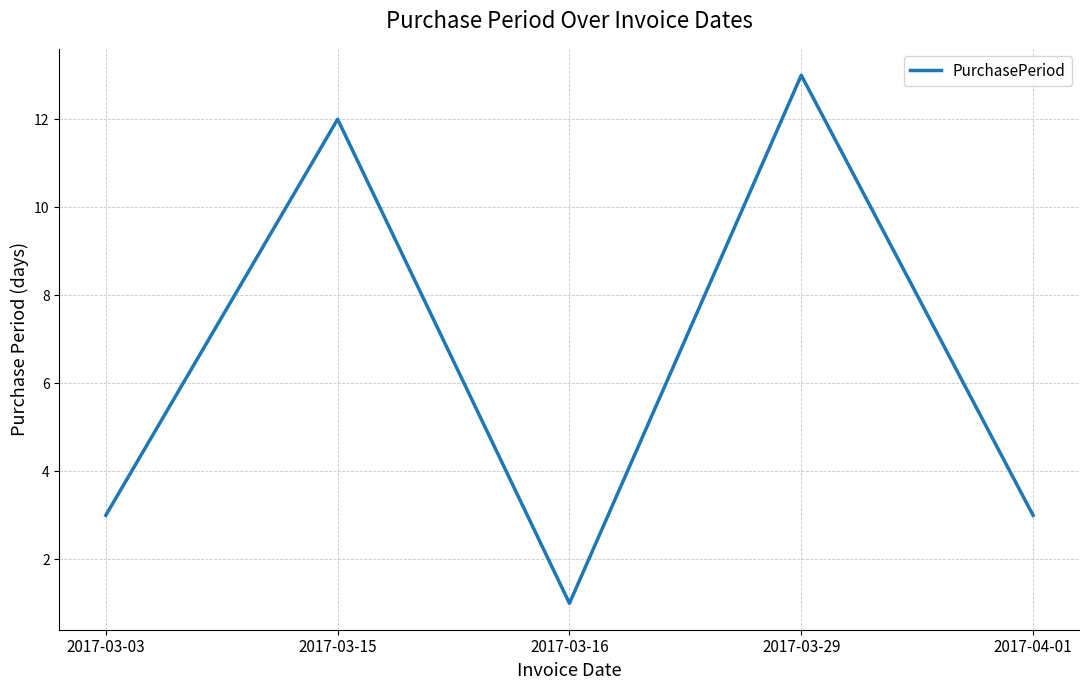

What position from the right is 2017-03-15?

4